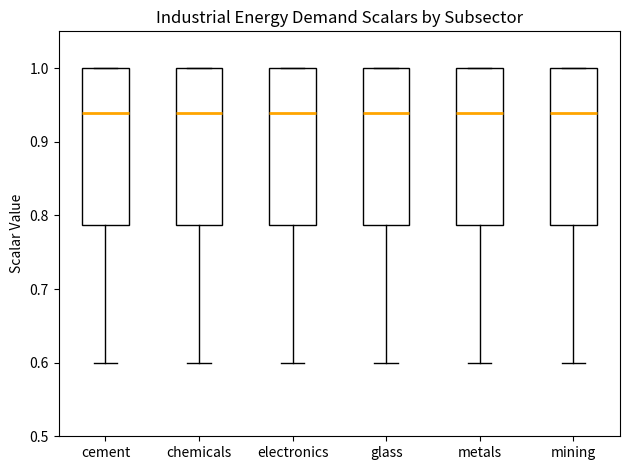

Reading left to right, transcribe this box plot: for each box, give where its median line is, the range the box spans, and where its two whiskers end, as read against the y-axis. The values are not printed on the chart, so give them approximately, as read against the axis.

cement: median 0.94, box 0.79 to 1.00, whiskers 0.60 to 1.00
chemicals: median 0.94, box 0.79 to 1.00, whiskers 0.60 to 1.00
electronics: median 0.94, box 0.79 to 1.00, whiskers 0.60 to 1.00
glass: median 0.94, box 0.79 to 1.00, whiskers 0.60 to 1.00
metals: median 0.94, box 0.79 to 1.00, whiskers 0.60 to 1.00
mining: median 0.94, box 0.79 to 1.00, whiskers 0.60 to 1.00